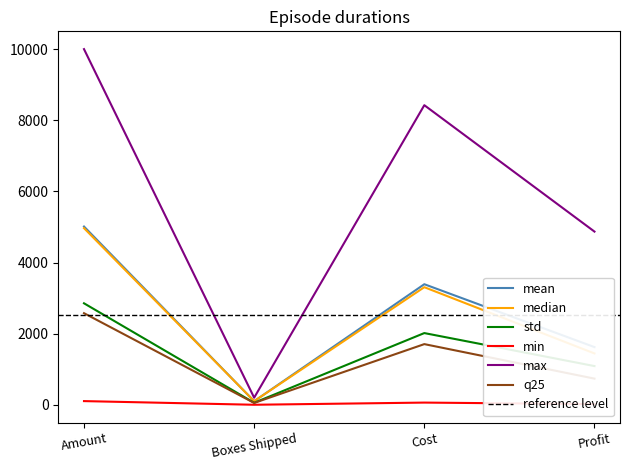

Between Cost and Profit, which is larger?

Cost